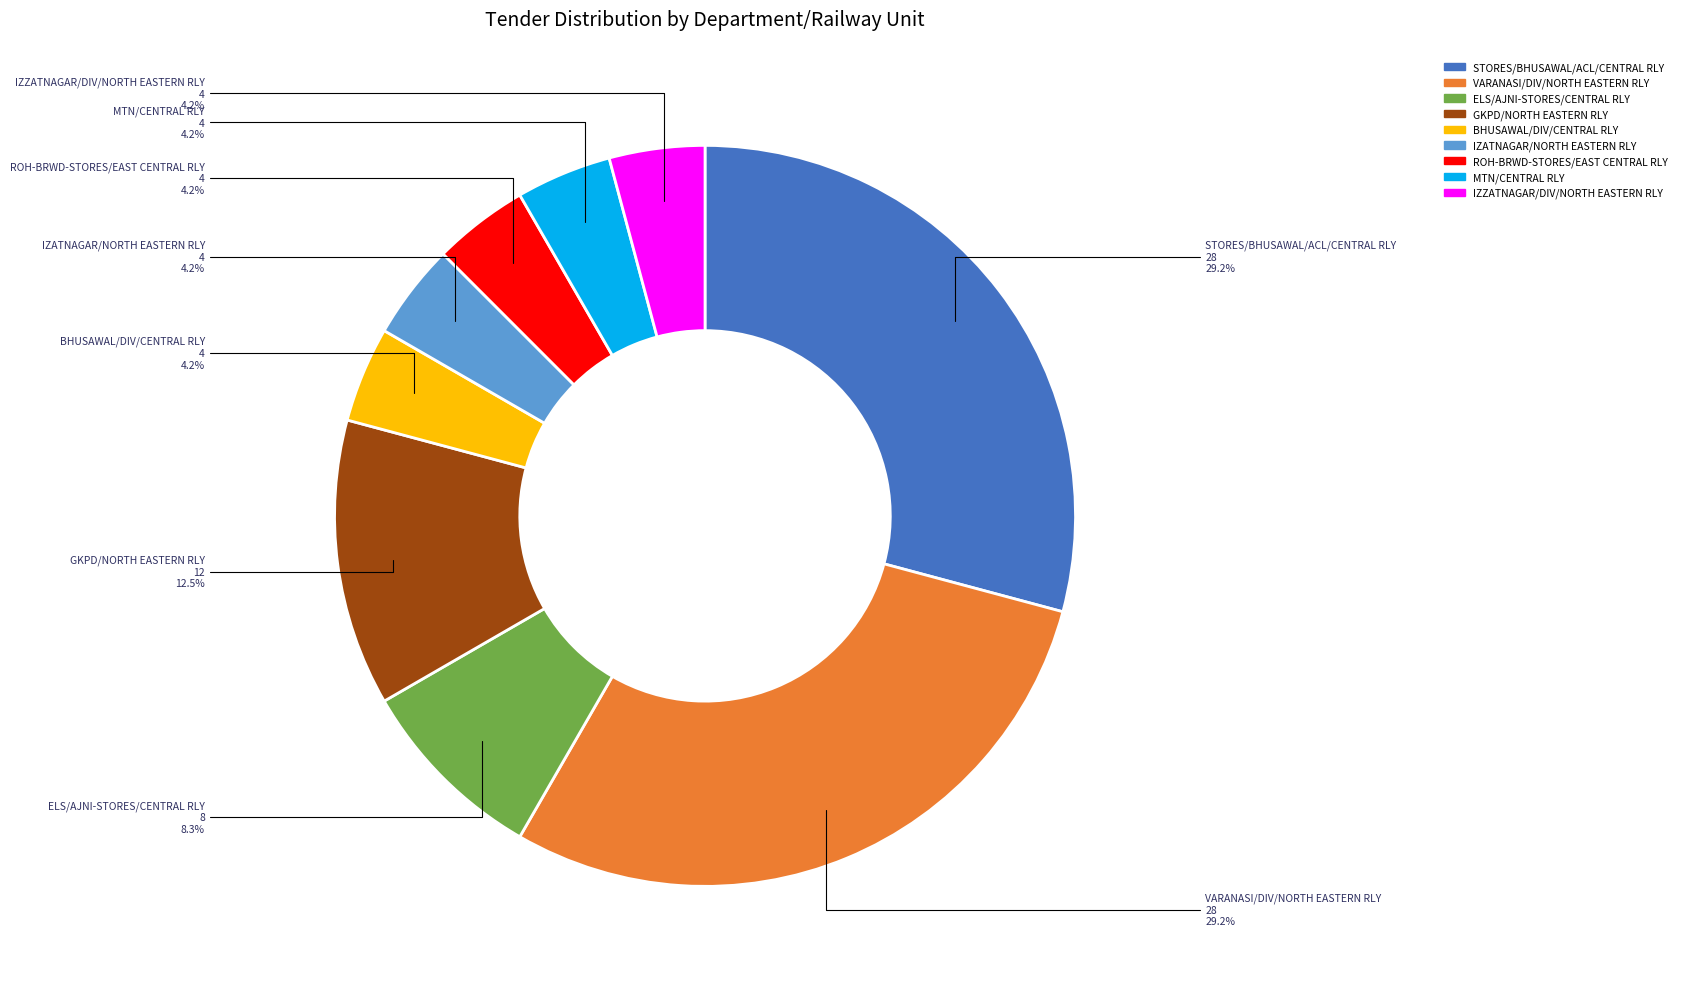

What percentage do MTN/CENTRAL RLY and VARANASI/DIV/NORTH EASTERN RLY together represent?

33.3%